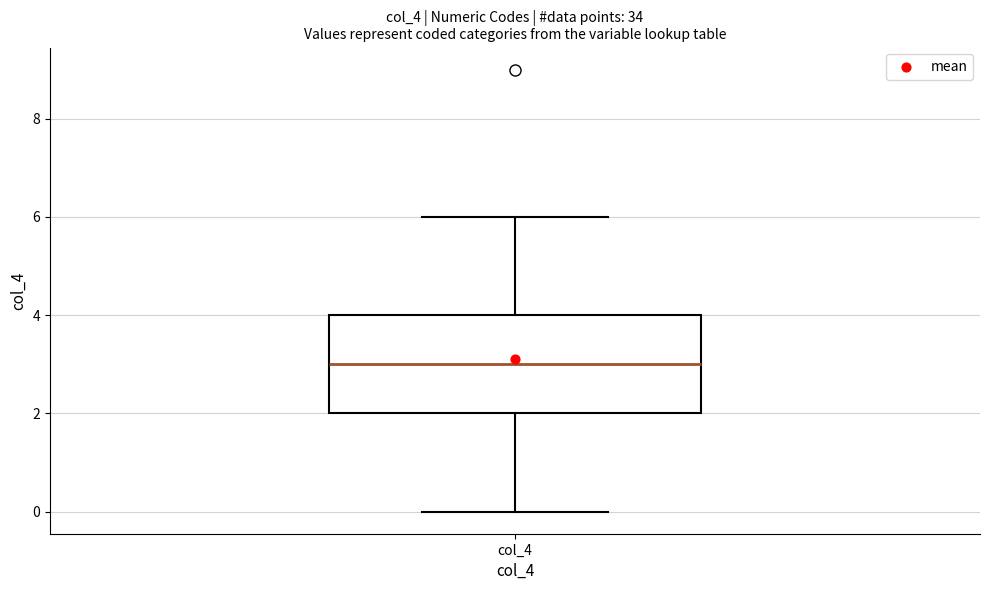

Where is the upper edge of the box for col_4 on the y-axis? The values are not printed on the chart, so give them approximately, as read against the axis.

4